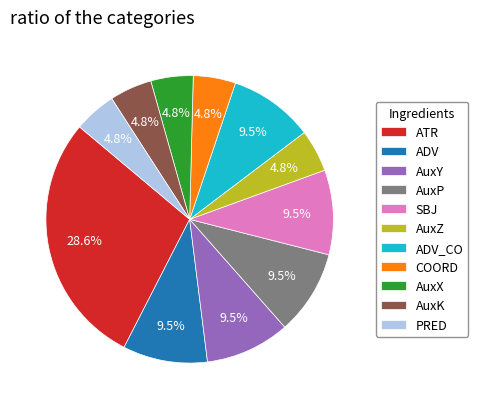

Which slice is the largest?

ATR